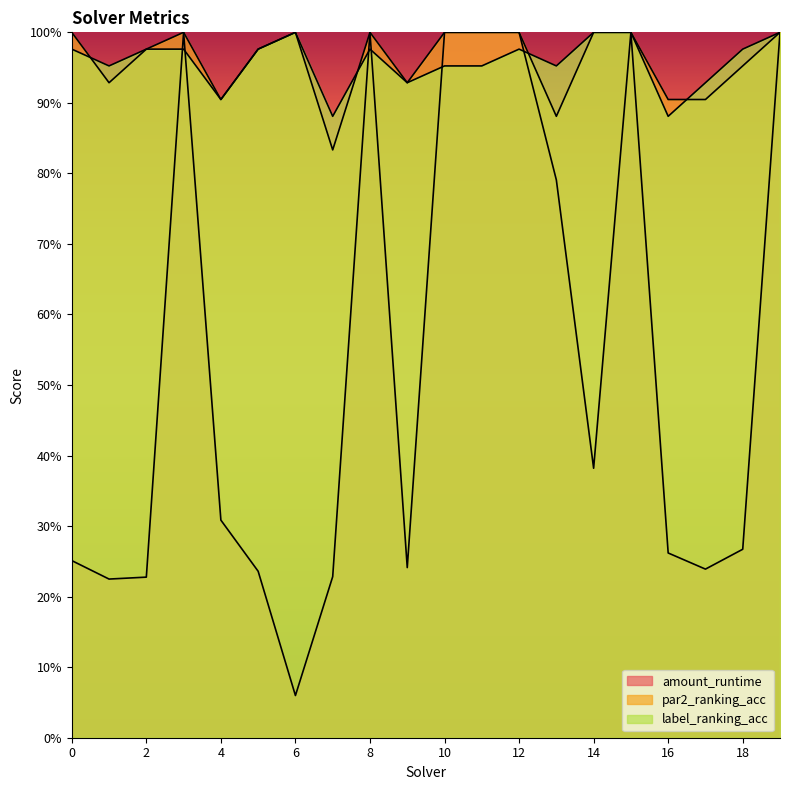

How many lines are shown in the chart?

3